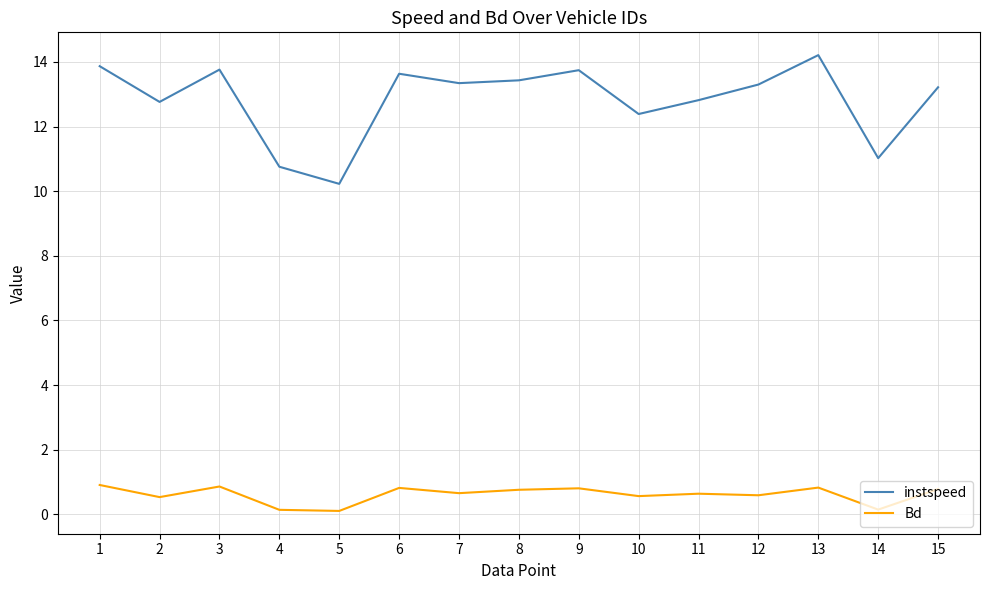

Is it true that Bd equals 0.7 at 7?

True